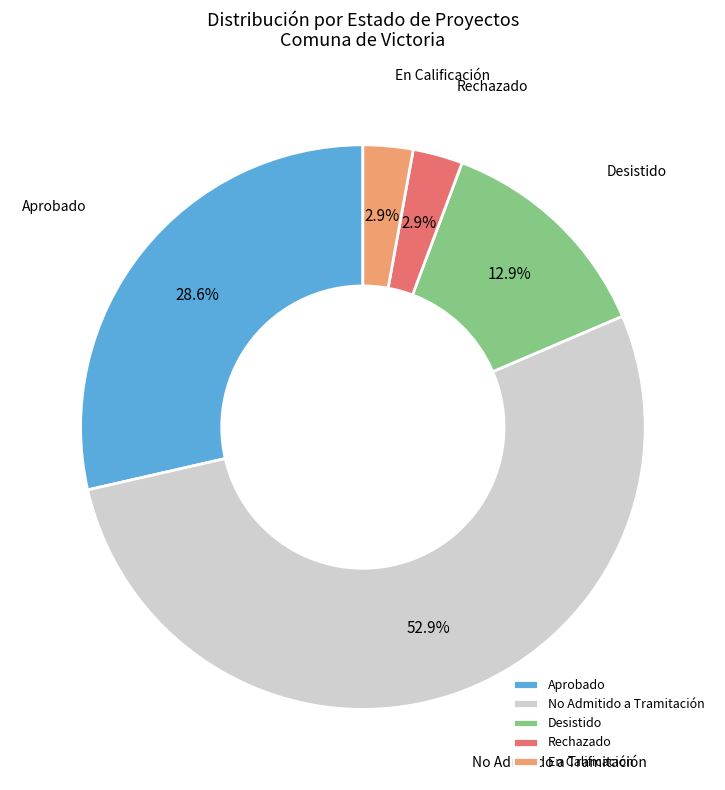

Is there any slice that represents more than half of the pie?

Yes